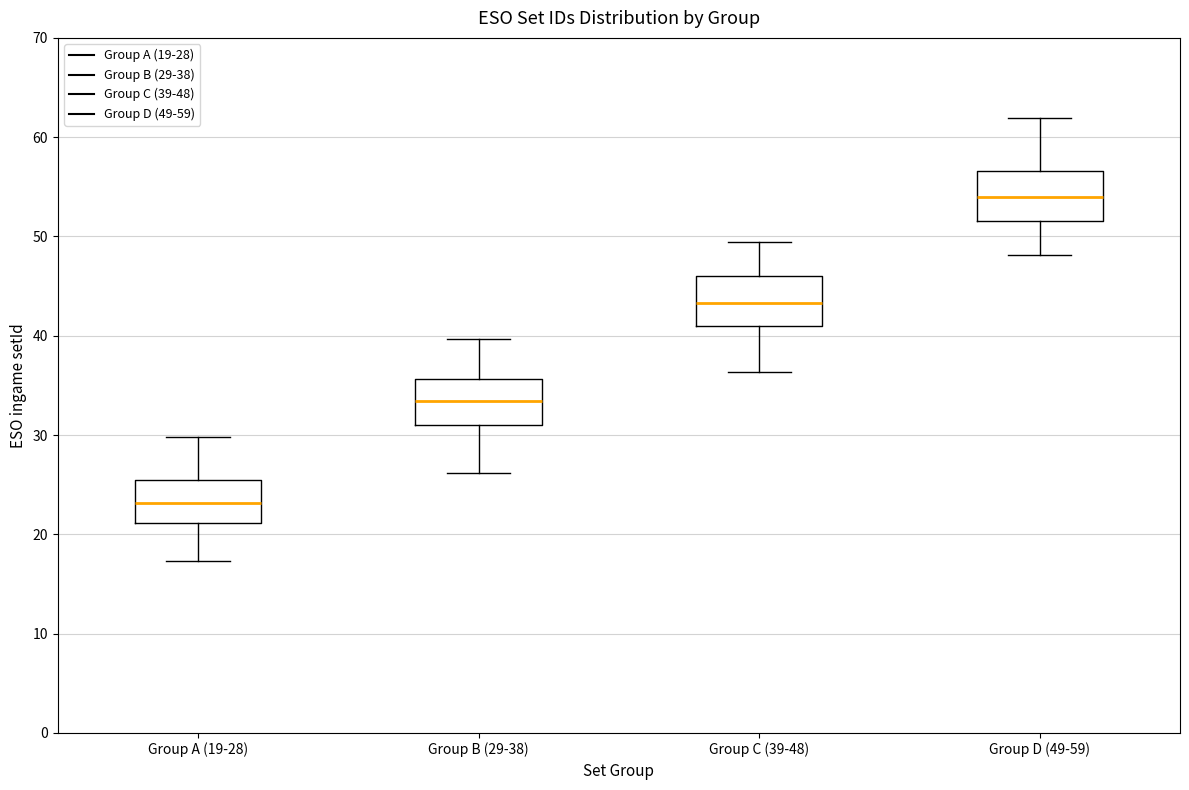

Where does the lower whisker of the box for Group B (29-38) end on the y-axis? The values are not printed on the chart, so give them approximately, as read against the axis.

26